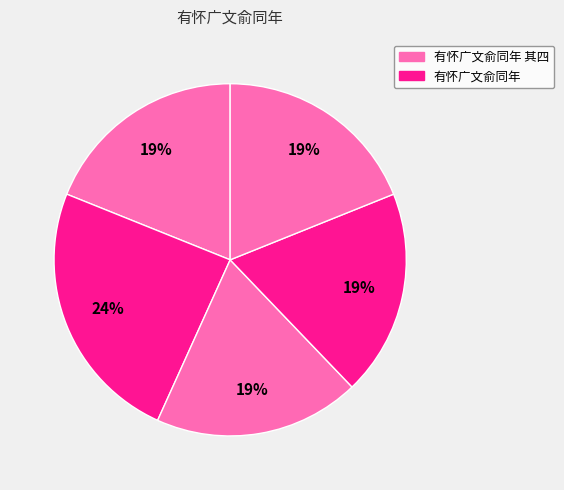

Count the number of slices in the pie.

5